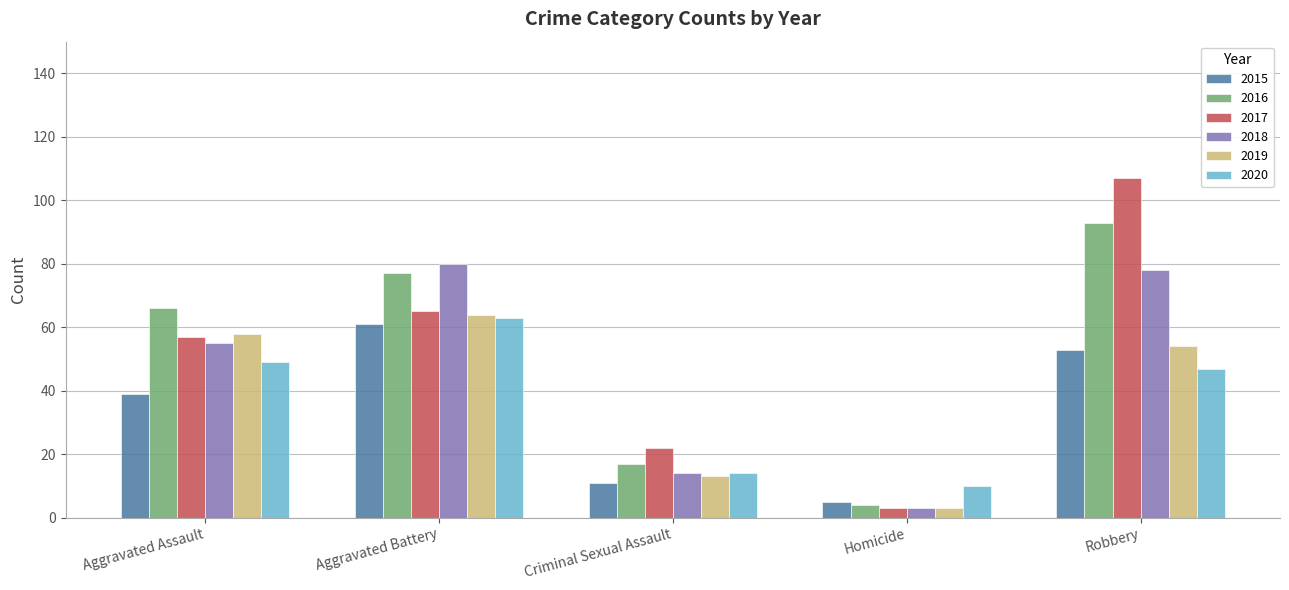

The value of 2020 at Criminal Sexual Assault is 14. True or false?

True